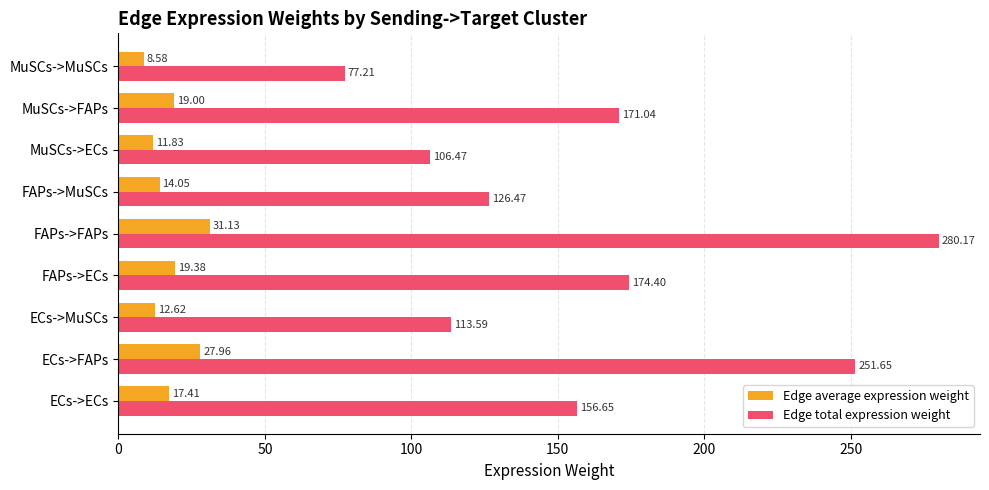

Rank the categories by Edge total expression weight value from highest to lowest.

FAPs->FAPs, ECs->FAPs, FAPs->ECs, MuSCs->FAPs, ECs->ECs, FAPs->MuSCs, ECs->MuSCs, MuSCs->ECs, MuSCs->MuSCs